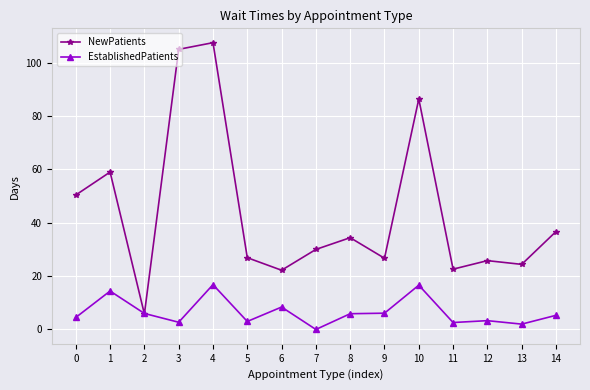

After their last crossing, which series has the higher values: NewPatients or EstablishedPatients?

NewPatients